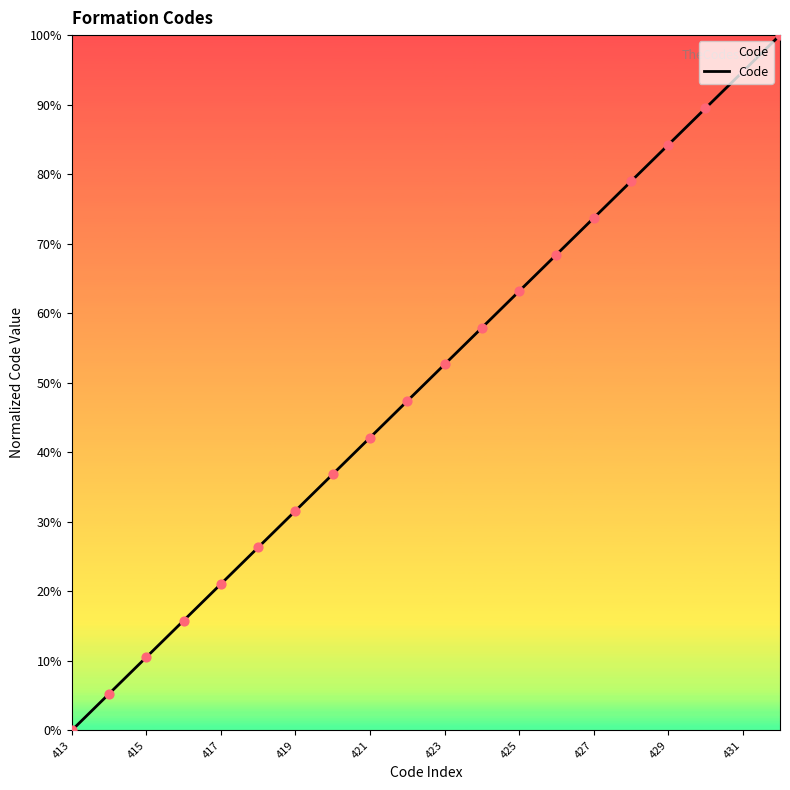

What is the difference between the maximum and minimum values?

100.0